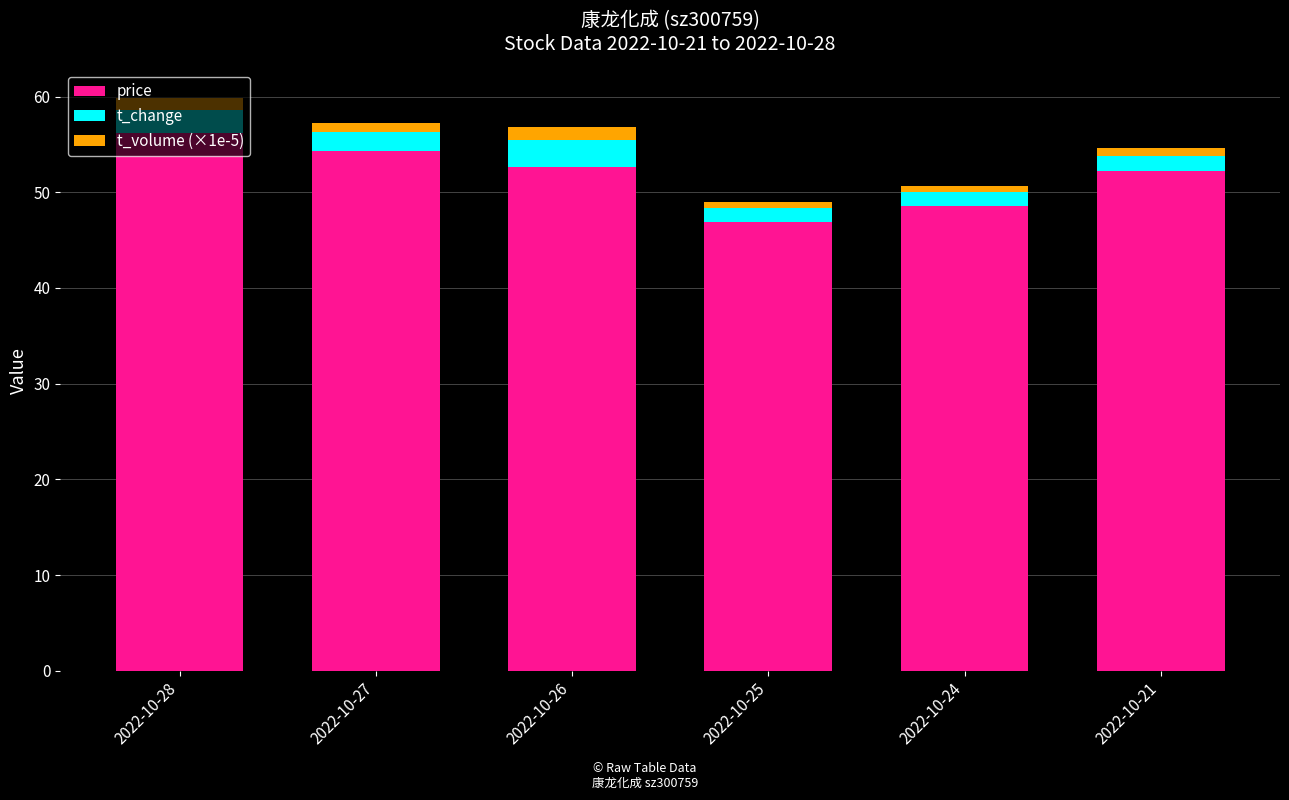

What is the lowest value of the price series?

46.9